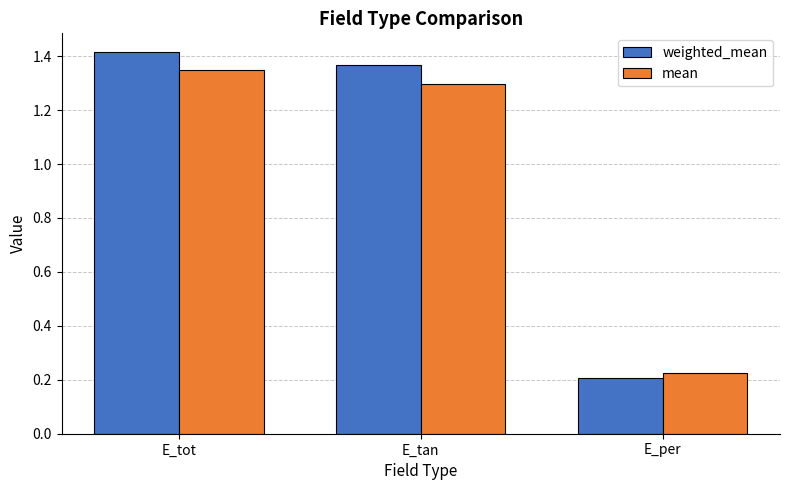

Is it true that weighted_mean equals 1.4 at E_tan?

True